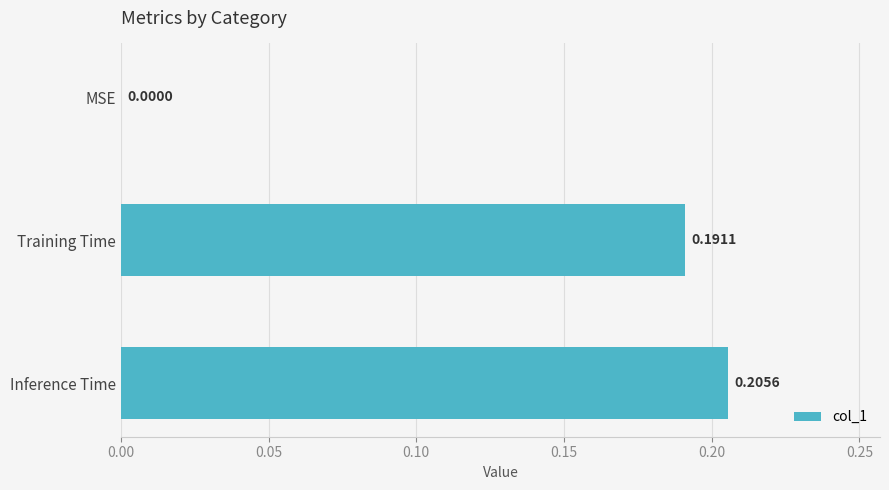

Where is the data nearest to the value 0?

MSE